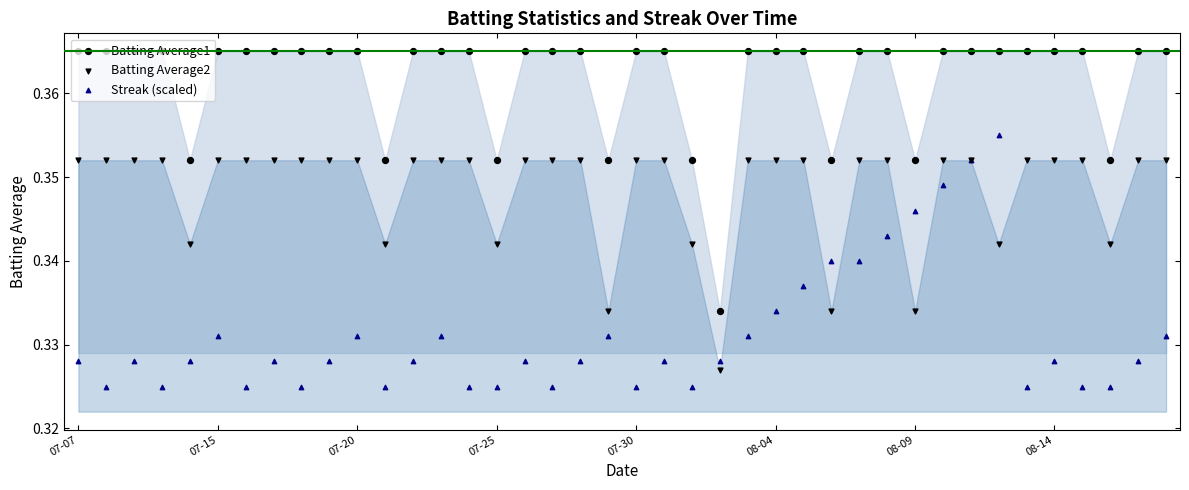

What are all the series names shown in the legend?

Batting Average1, Batting Average2, Streak (scaled)